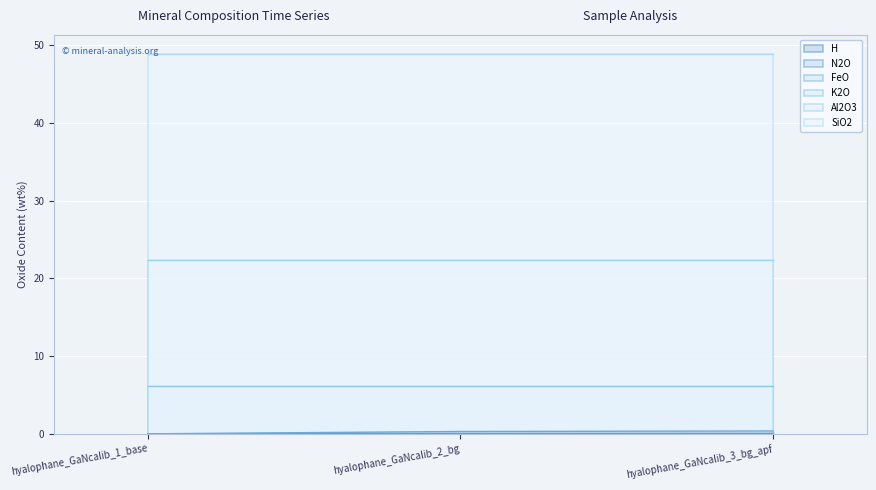

What is the spread (max minus min) of values at hyalophane_GaNcalib_1_base?

48.9